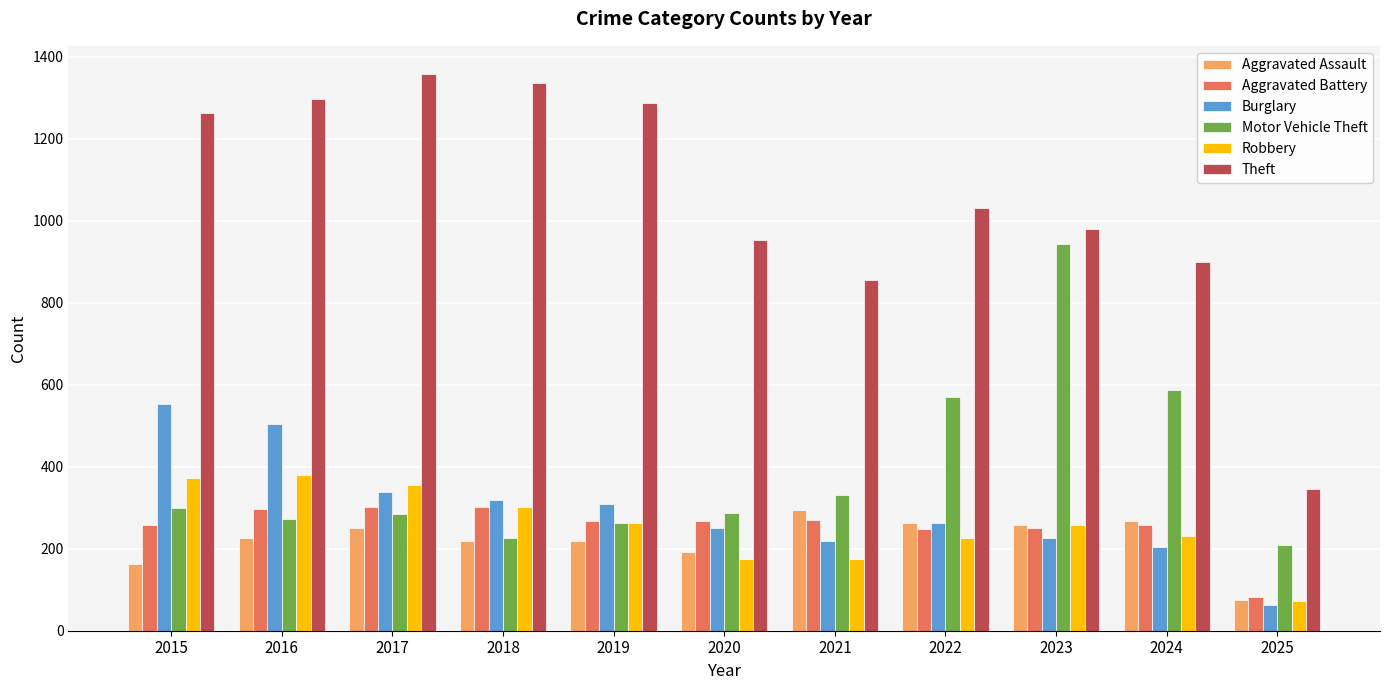

Where is Theft nearest to the value 852?

2021